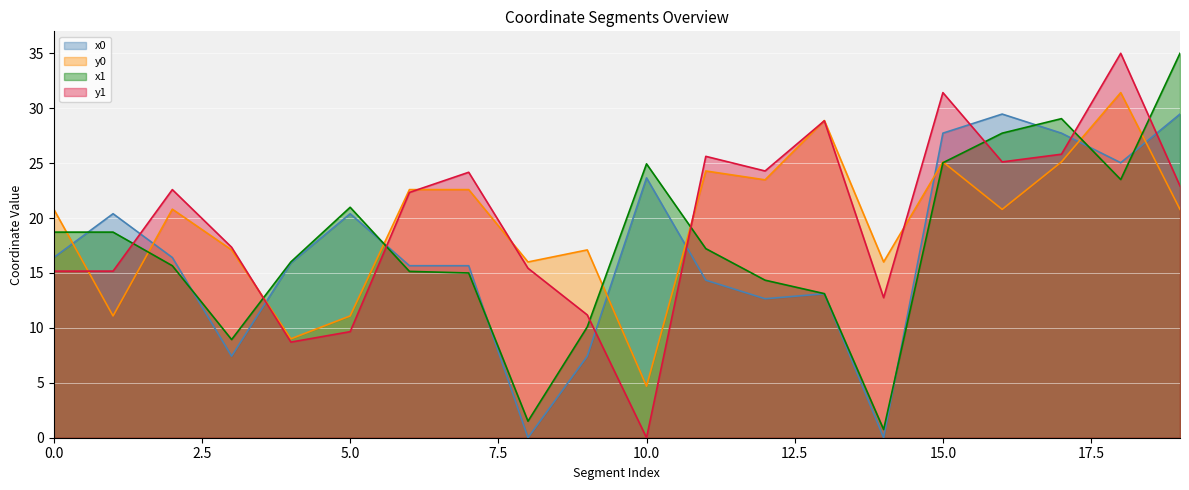

How many values in the y0 series are below 20?

8